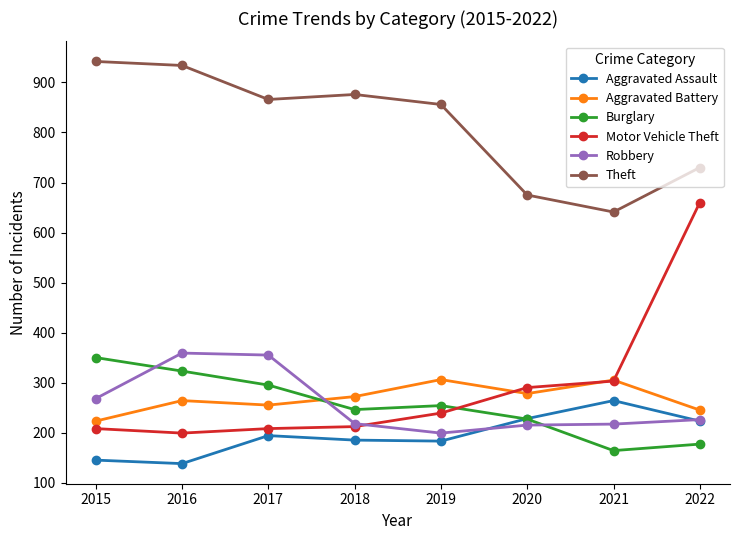

What is the minimum value for Aggravated Assault?

138